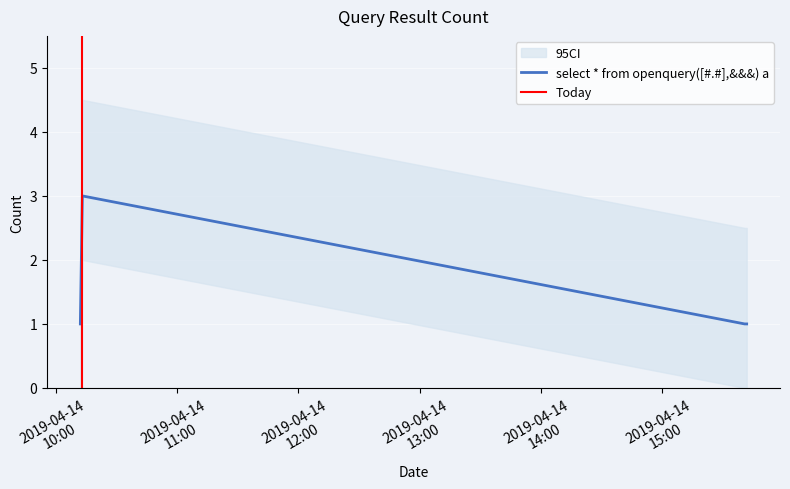

Reading left to right, transcribe all the data shown in this chart.

2019-04-14 10:12:00=1	2019-04-14 10:13:00=3	2019-04-14 15:41:00=1	2019-04-14 15:42:00=1